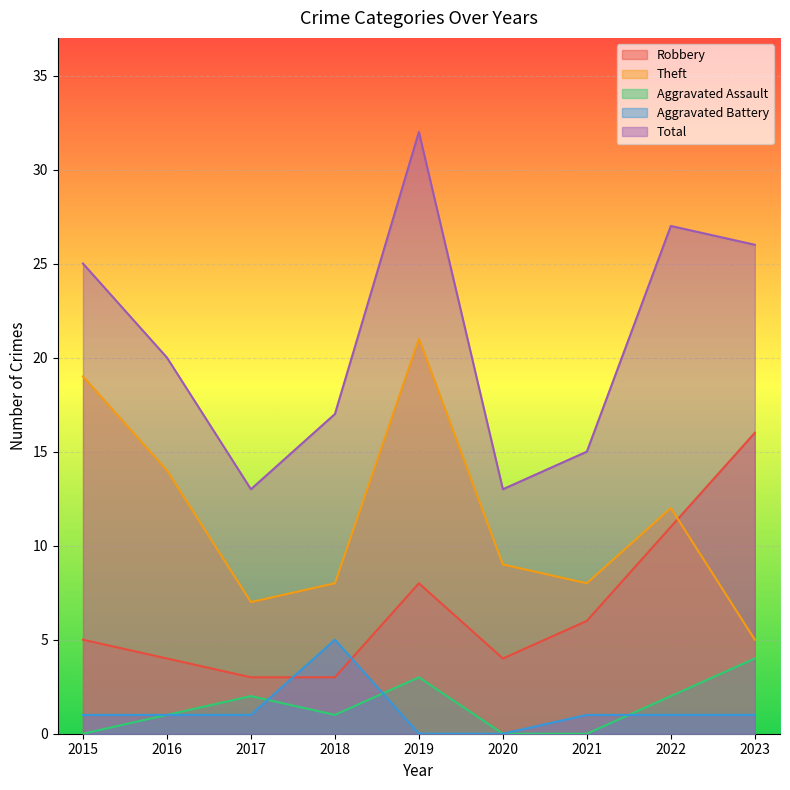

How many lines are shown in the chart?

5